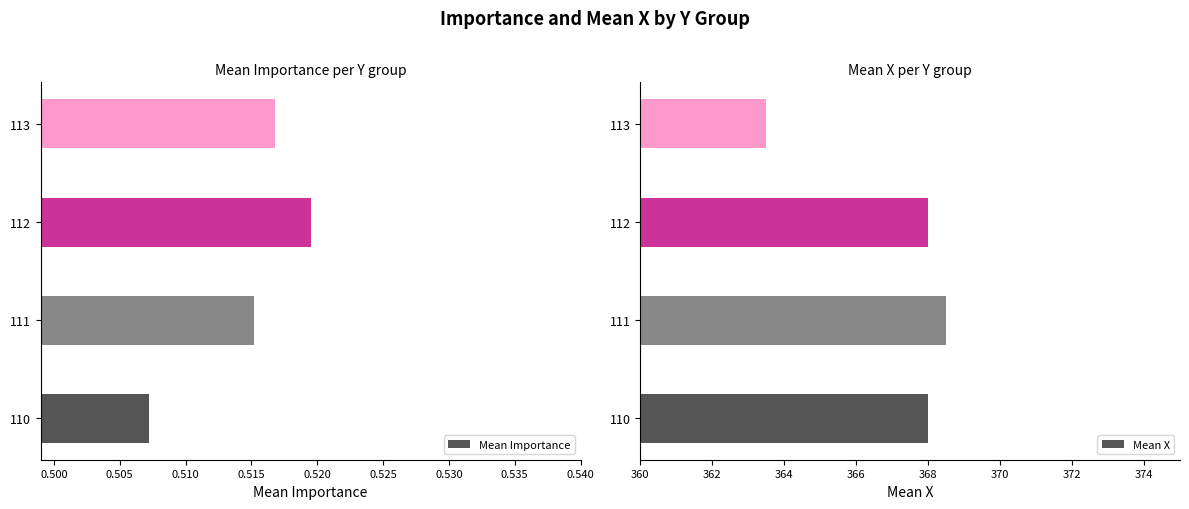

The Mean Importance series shows 0.8 at 111. True or false?

False